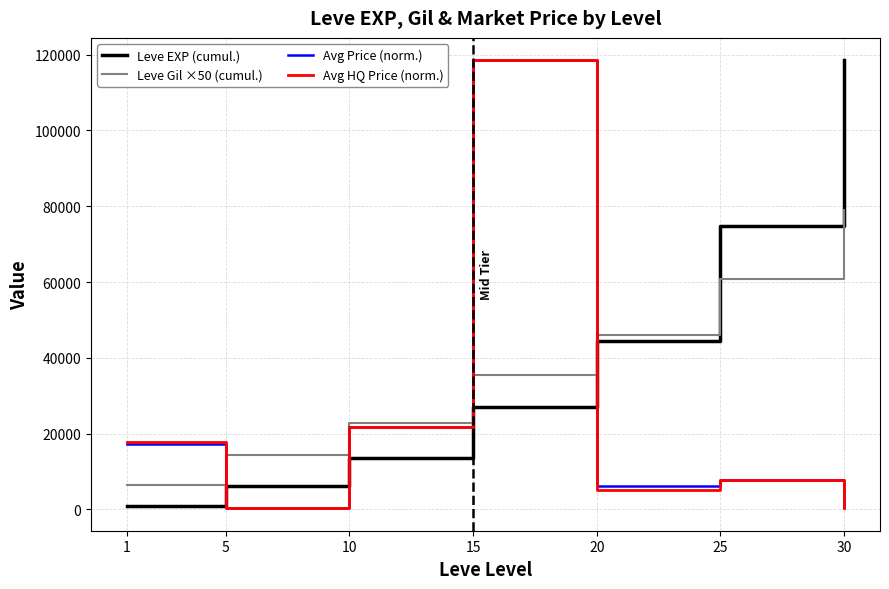

What value does the Avg HQ Price (norm.) series have at 1?

17799.2